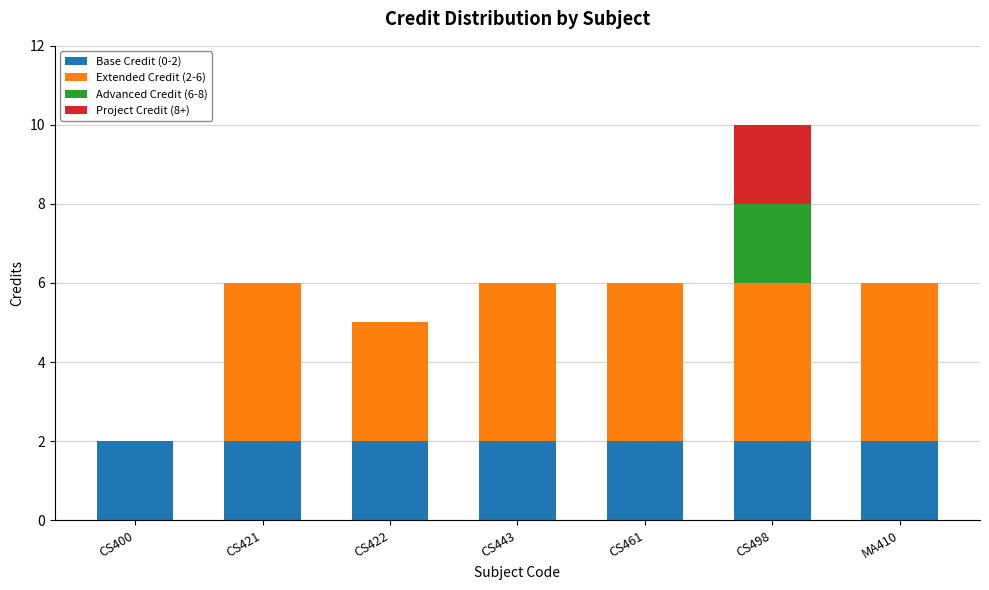

What are all the series names shown in the legend?

Base Credit (0-2), Extended Credit (2-6), Advanced Credit (6-8), Project Credit (8+)